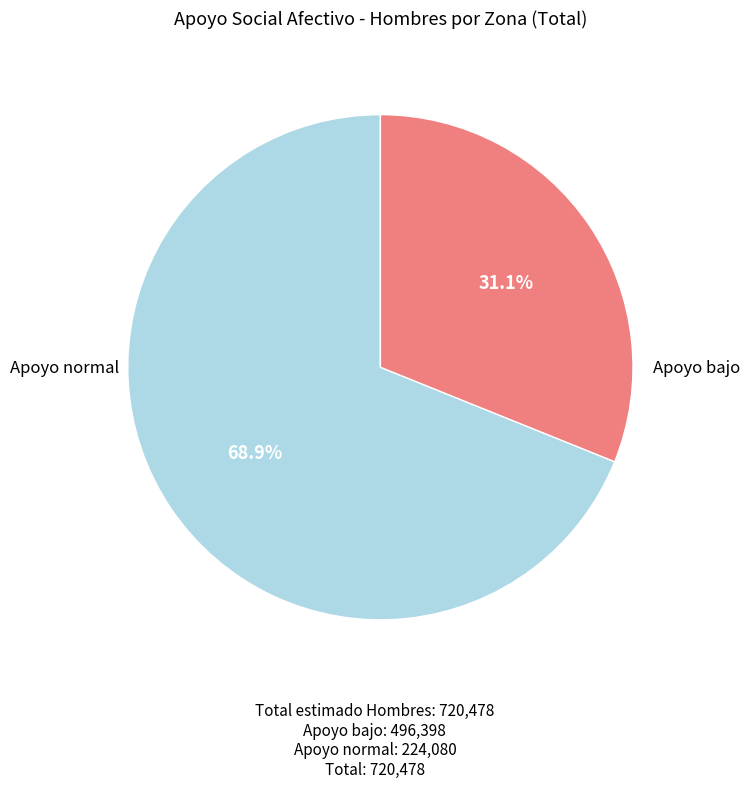

Count the number of slices in the pie.

2